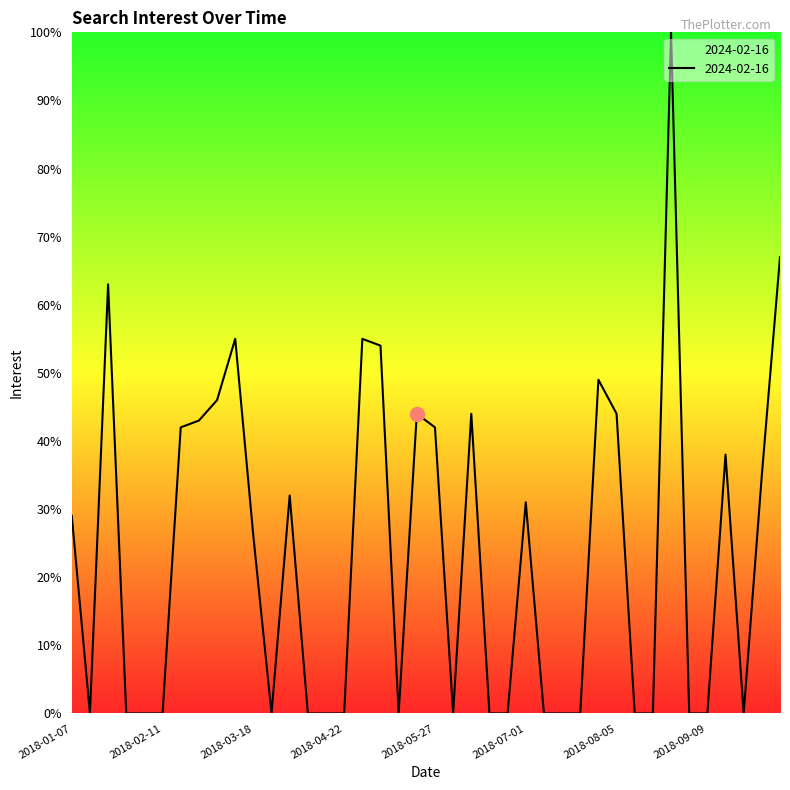

What is the maximum value shown in the chart?

100